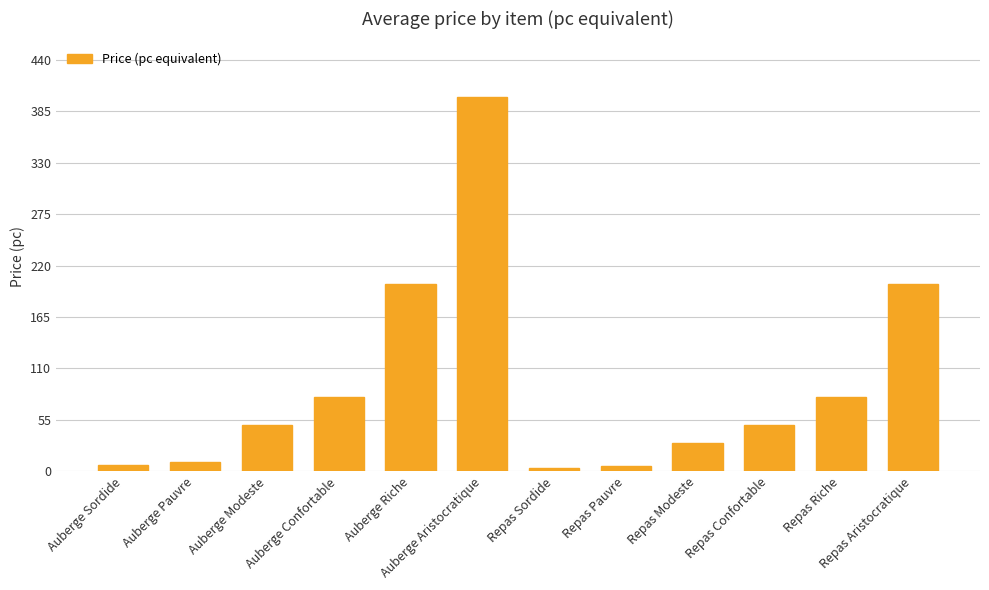

What is the sum of the values at Repas Confortable and Repas Modeste?

80